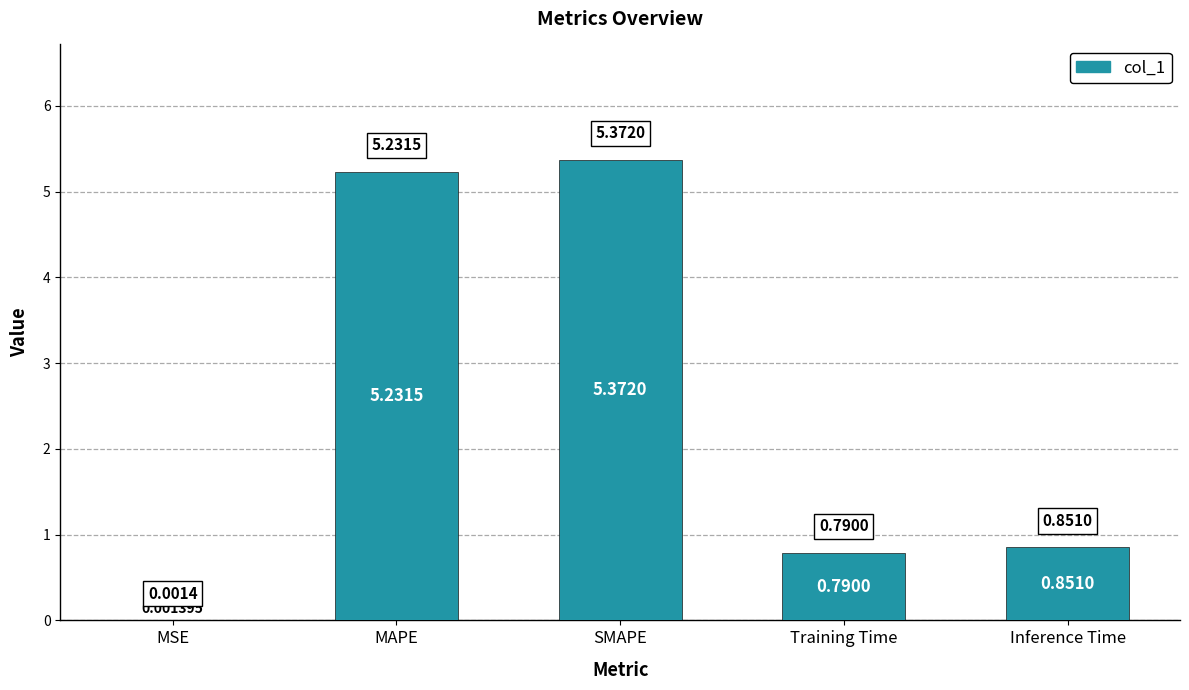

What is the sum of all values?

12.2